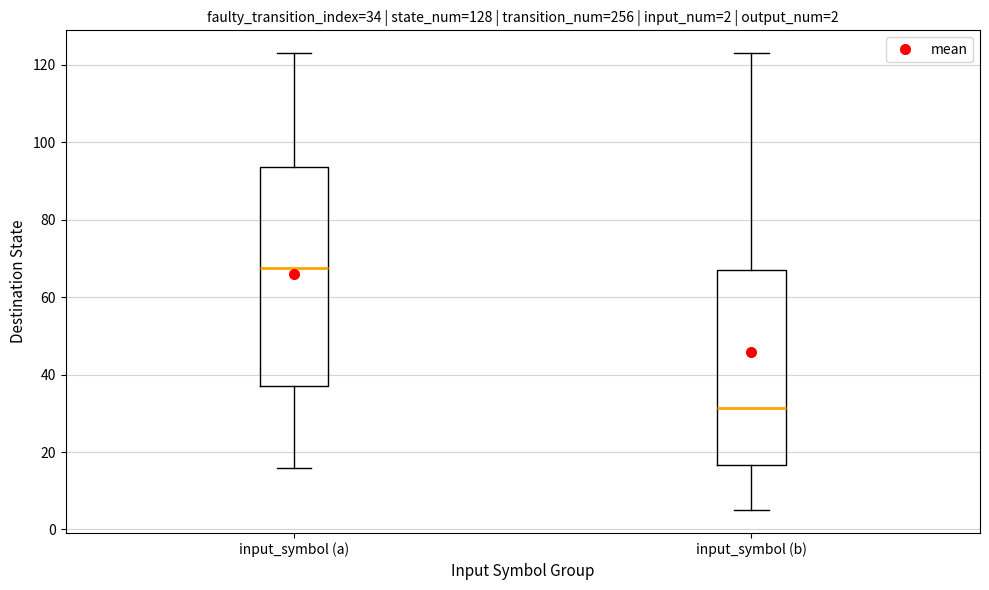

Comparing the boxes themselves (not the whiskers), which one is the tallest?

input_symbol (a)